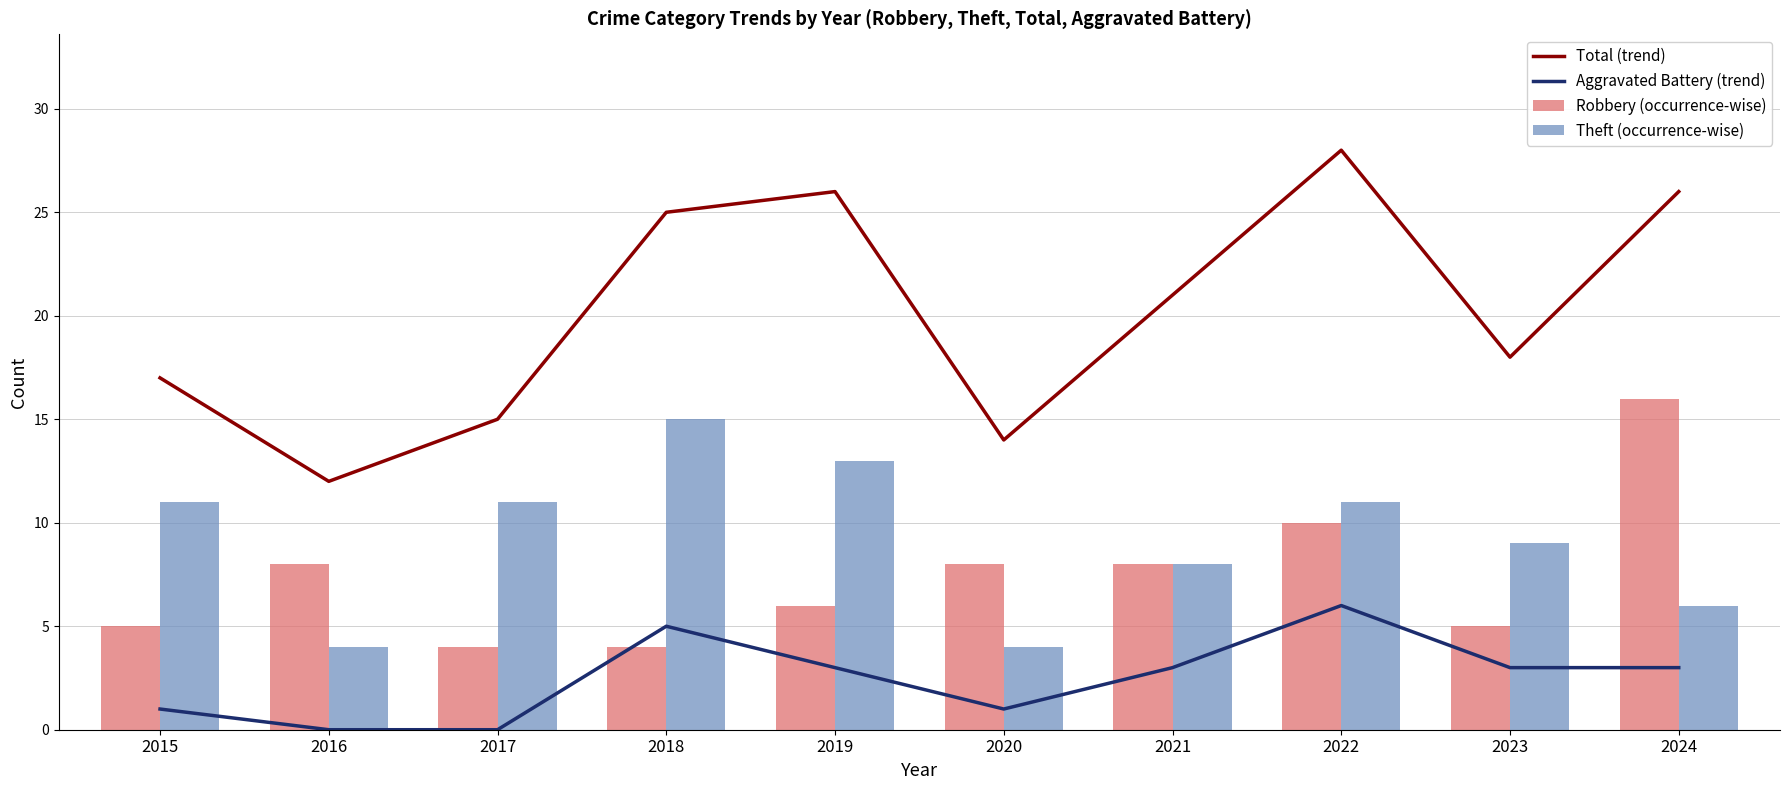

Reading right to left, what are all the values shown in this chart?

Total (trend): 2024=26	2023=18	2022=28	2021=21	2020=14	2019=26	2018=25	2017=15	2016=12	2015=17
Aggravated Battery (trend): 2024=3	2023=3	2022=6	2021=3	2020=1	2019=3	2018=5	2017=0	2016=0	2015=1
Robbery (occurrence-wise): 2024=16	2023=5	2022=10	2021=8	2020=8	2019=6	2018=4	2017=4	2016=8	2015=5
Theft (occurrence-wise): 2024=6	2023=9	2022=11	2021=8	2020=4	2019=13	2018=15	2017=11	2016=4	2015=11